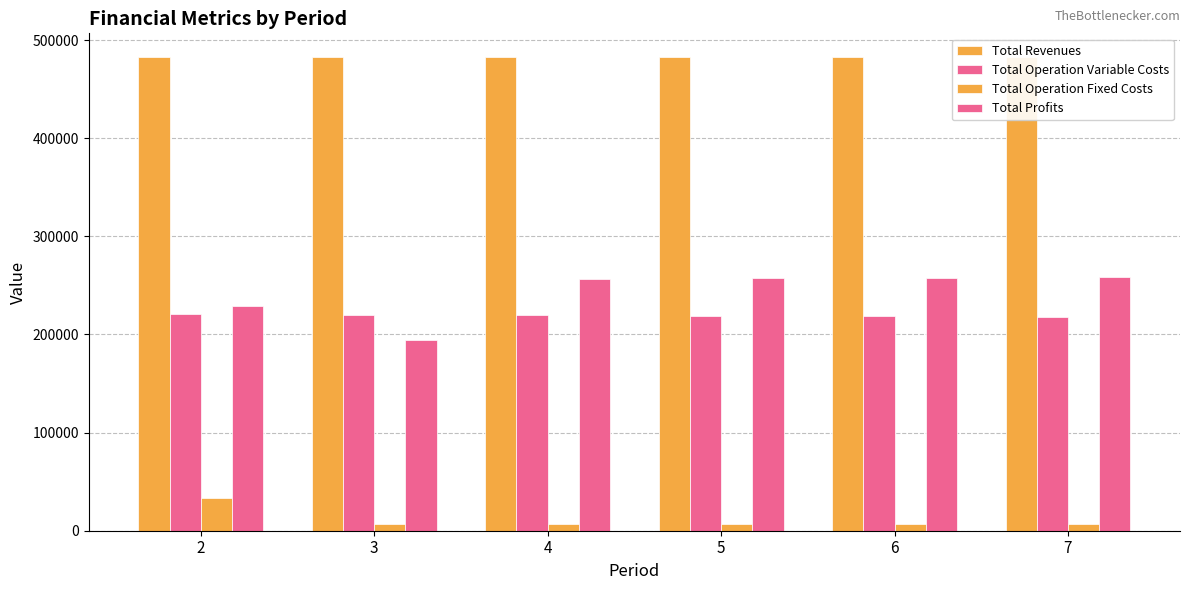

Which series has the widest spread of values?

Total Profits